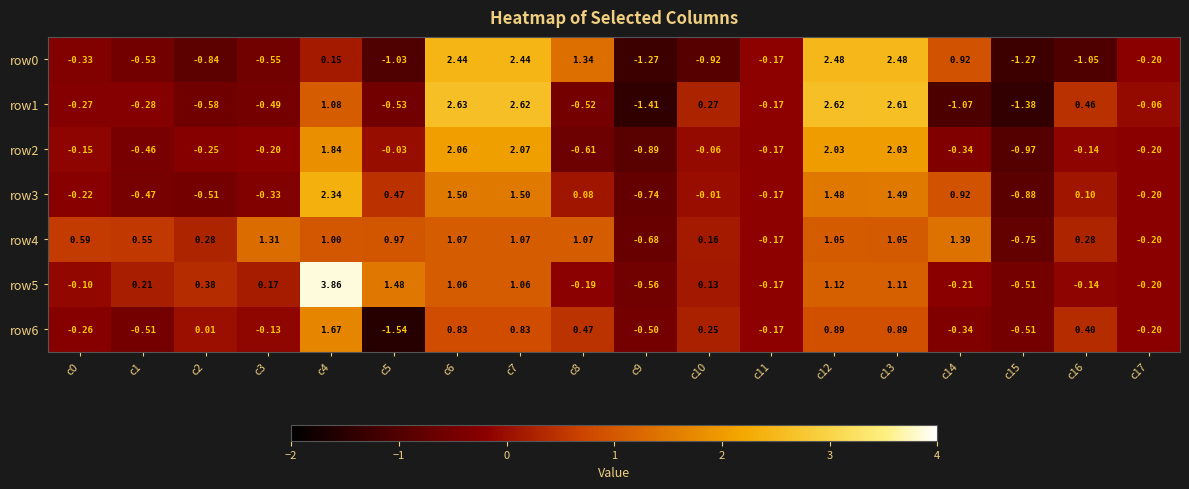

How many values in the row1 series are below 0?

11